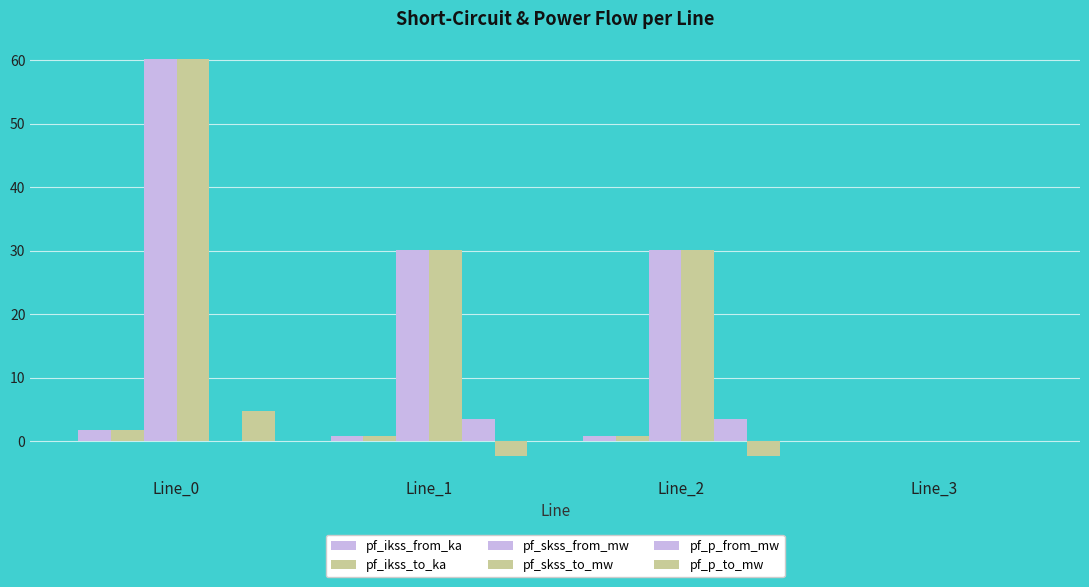

Are the bars grouped side by side (vs. stacked)?

Yes